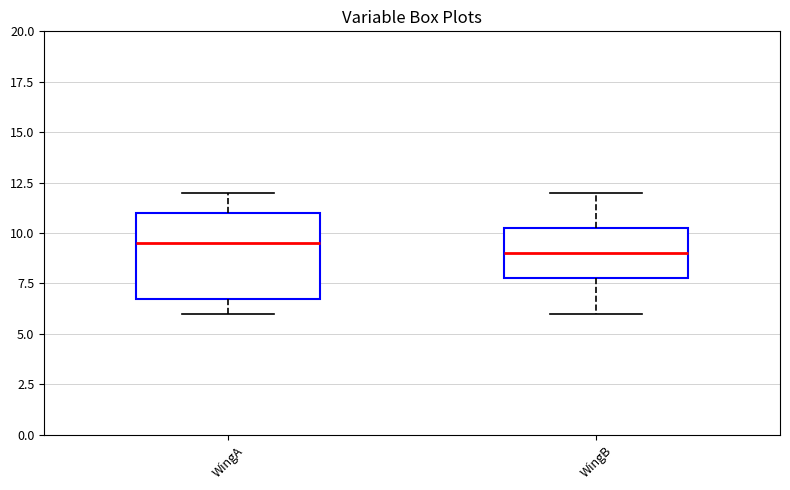

Reading left to right, transcribe this box plot: for each box, give where its median line is, the range the box spans, and where its two whiskers end, as read against the y-axis. The values are not printed on the chart, so give them approximately, as read against the axis.

WingA: median 9.5, box 7.0 to 11.0, whiskers 6.0 to 12.0
WingB: median 9.0, box 8.0 to 10.5, whiskers 6.0 to 12.0